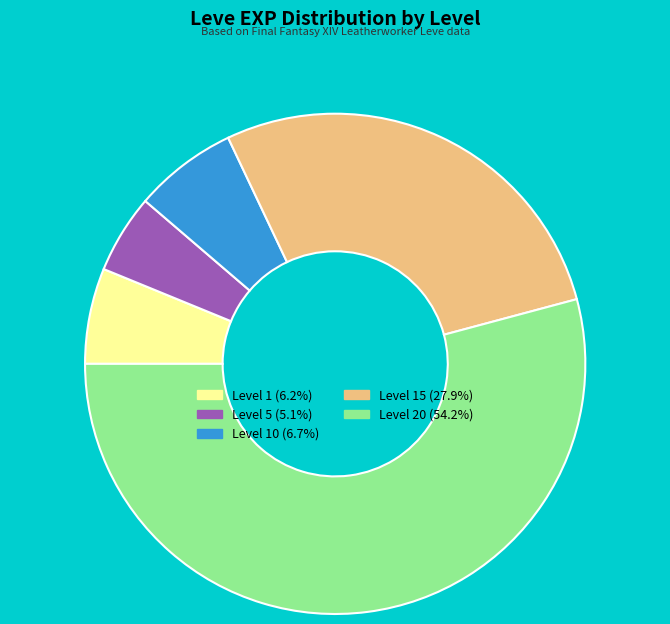

Is there any slice that represents more than half of the pie?

Yes